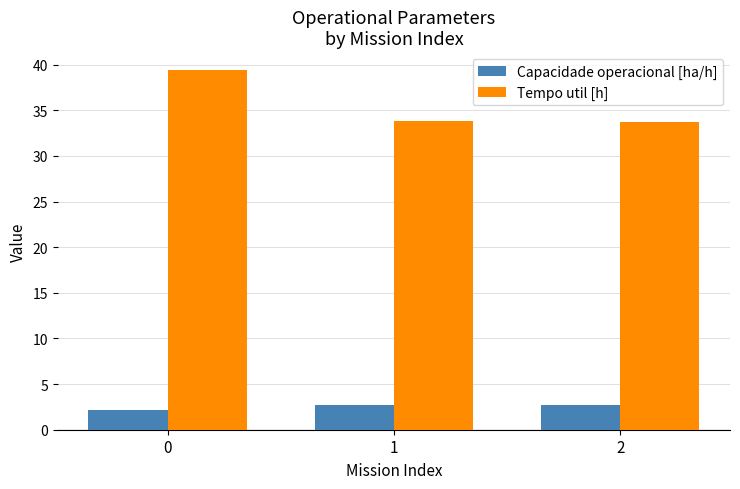

What is the sum of the Tempo util [h] values at 0 and 1?

73.2